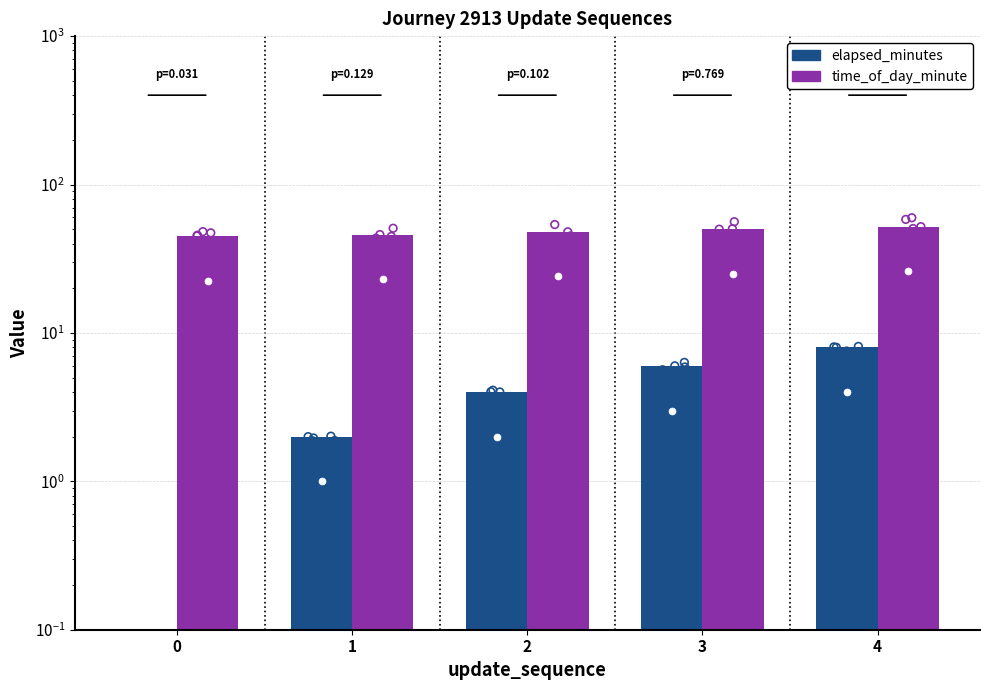

Which series reaches the maximum Y coordinate?

time_of_day_minute